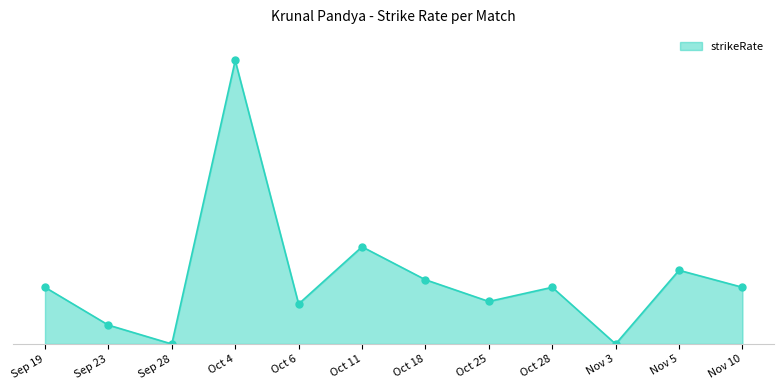

Where is the first local maximum?

Oct 4